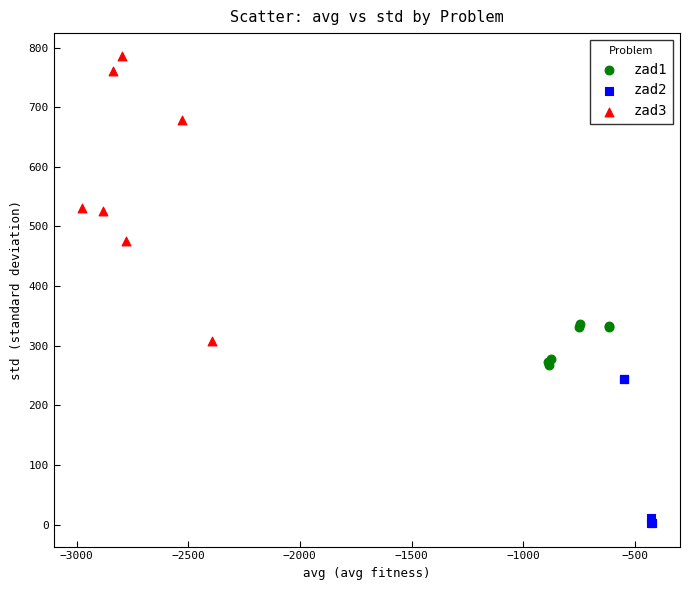

Which series contains the lowest Y value?

zad2